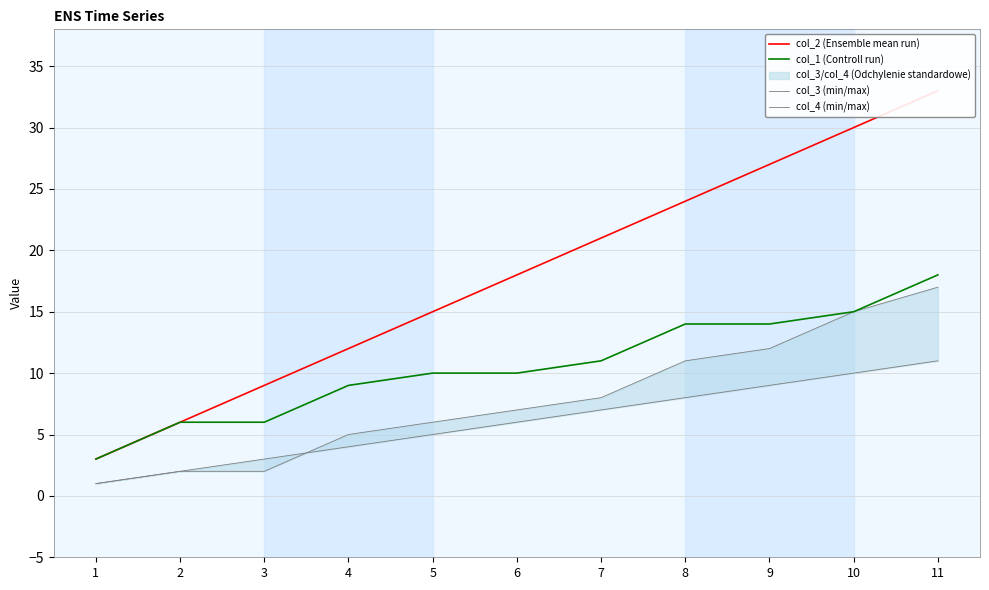

At which label is col_2 (Ensemble mean run) closest to 18?

6